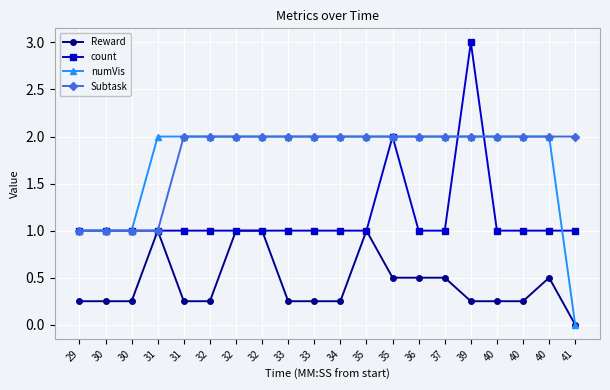

What are all the series names shown in the legend?

Reward, count, numVis, Subtask